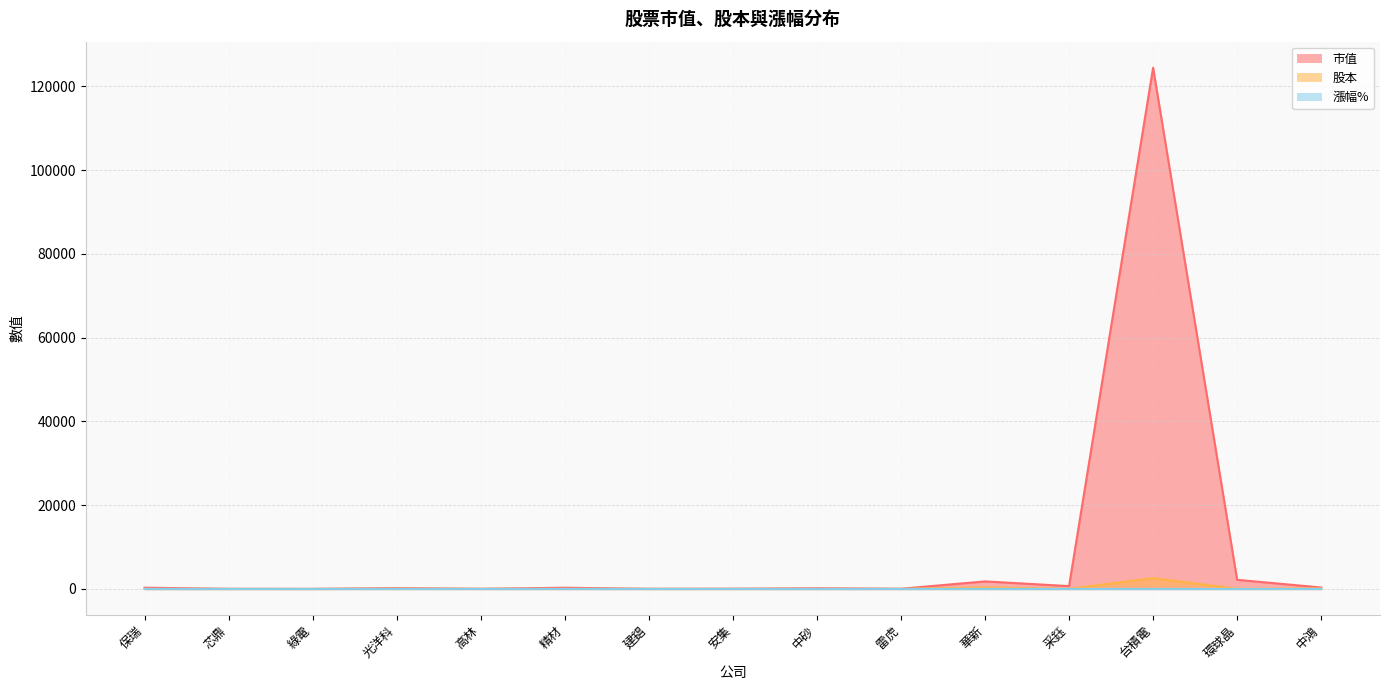

At which label does 股本 reach its peak?

台積電